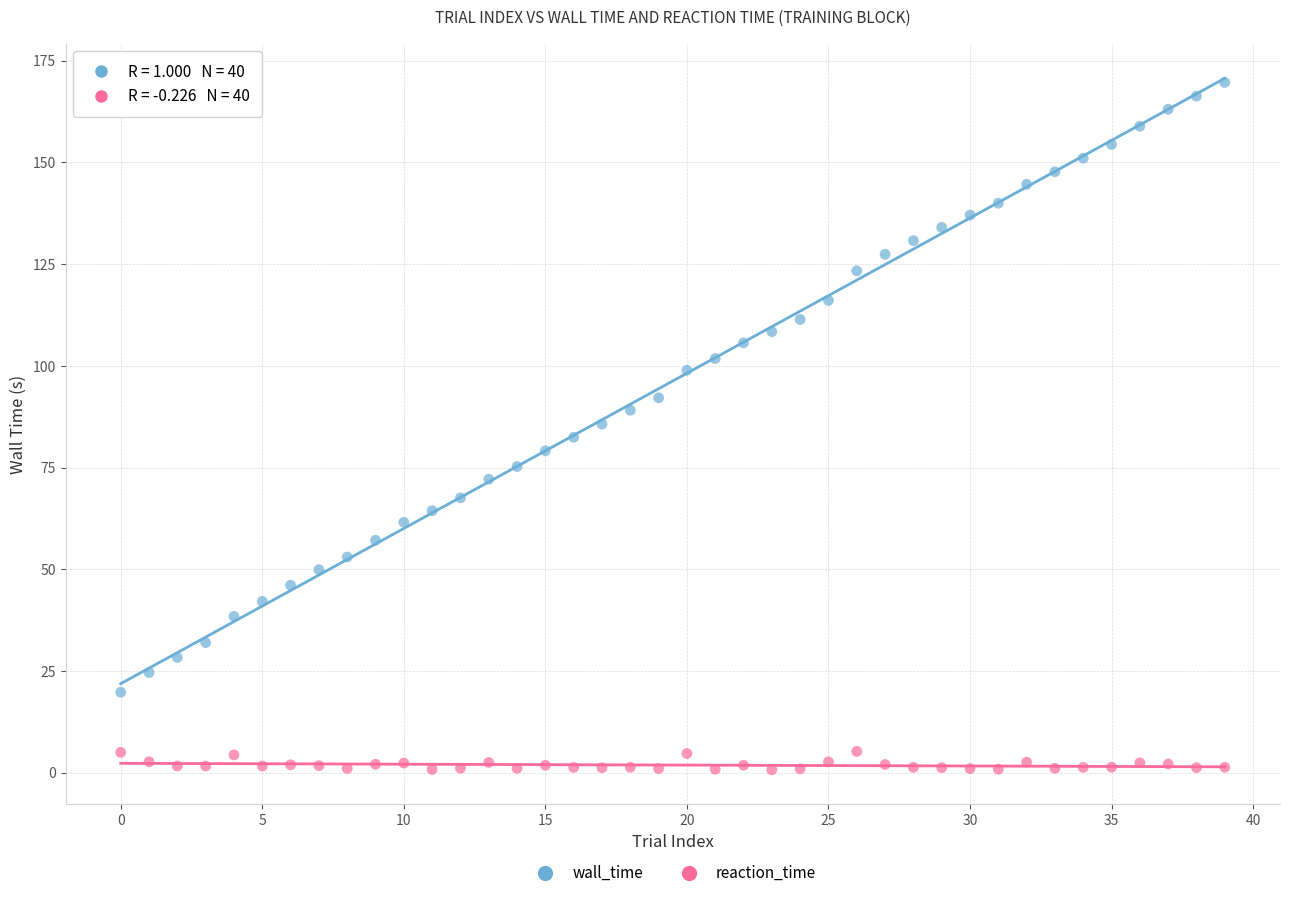

What are all the series names shown in the legend?

wall_time, reaction_time